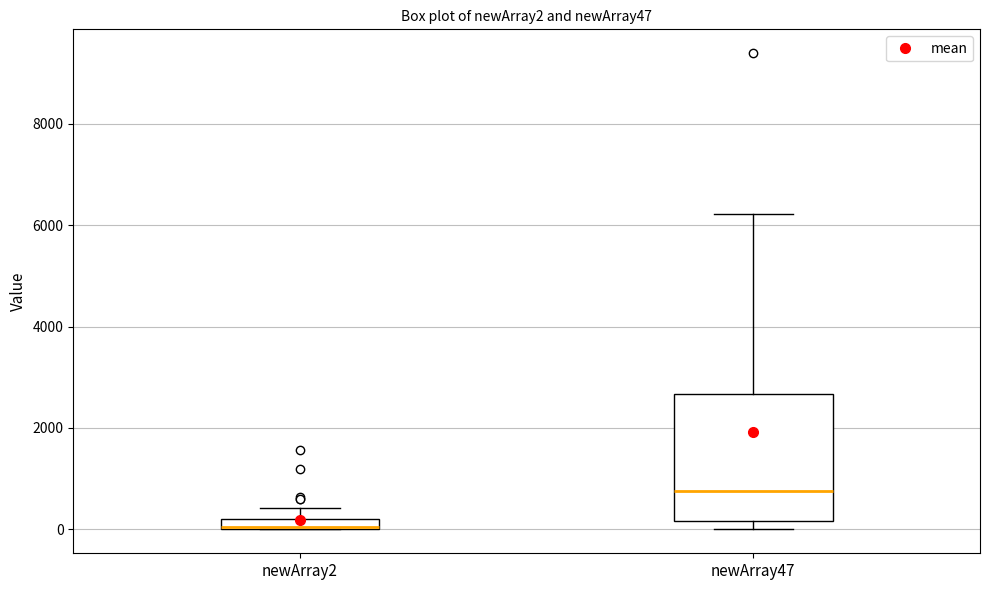

Comparing the boxes themselves (not the whiskers), which one is the tallest?

newArray47